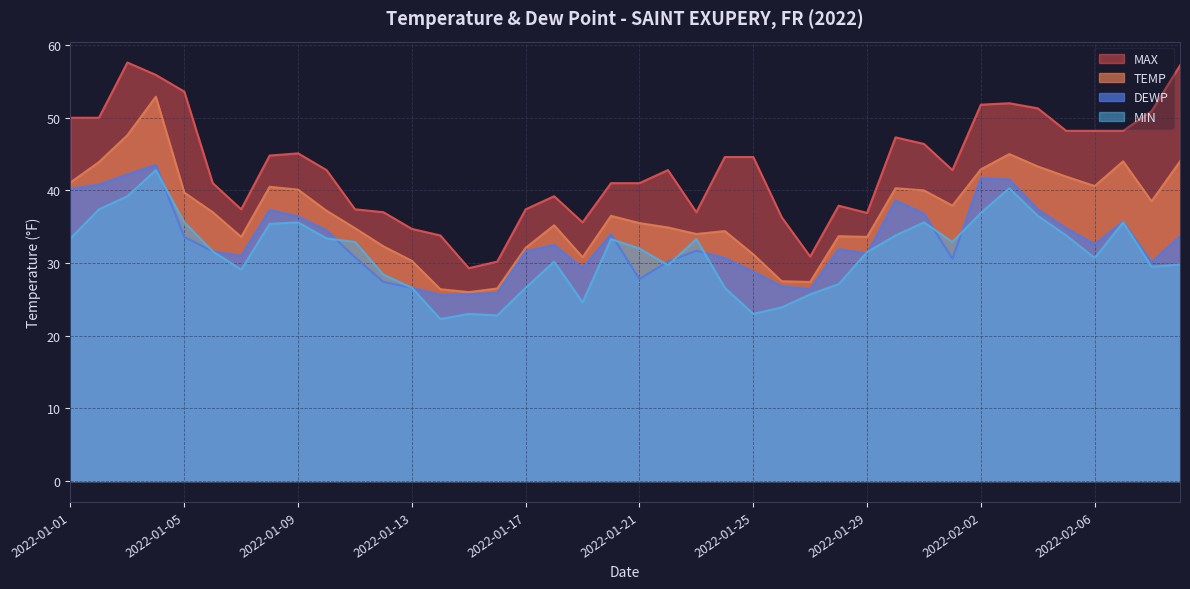

Which has a higher value, 2022-01-31 or 2022-01-27?

2022-01-31